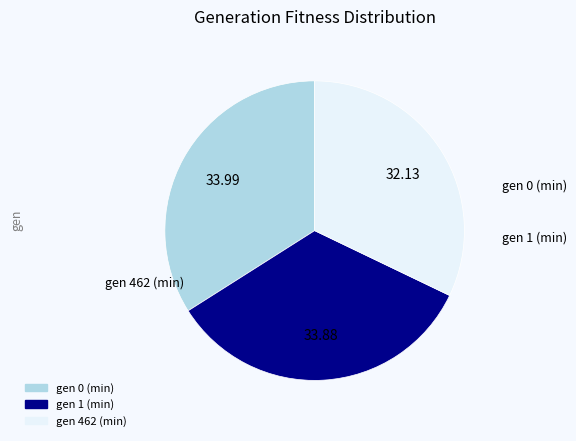

Do gen 1 (min) and gen 462 (min) together represent more than half of the pie?

Yes